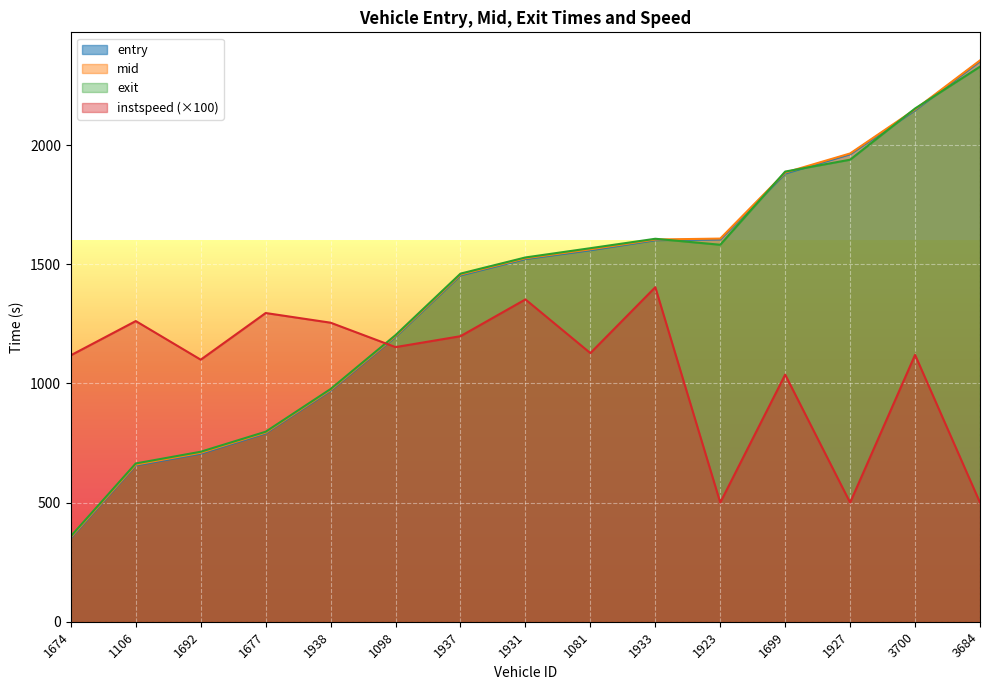

The exit series shows 1412.2 at 3684. True or false?

False